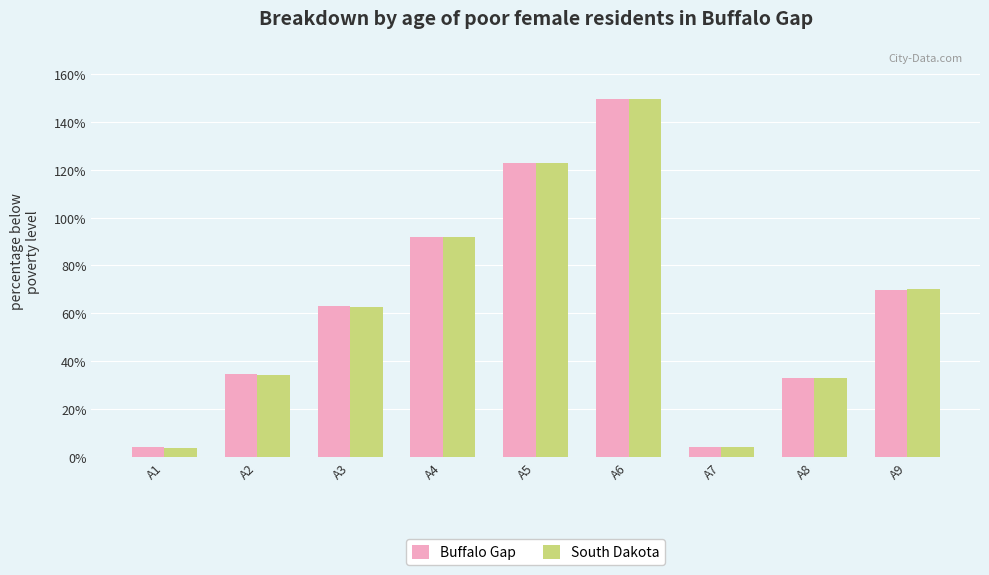

Are the bars grouped side by side (vs. stacked)?

Yes